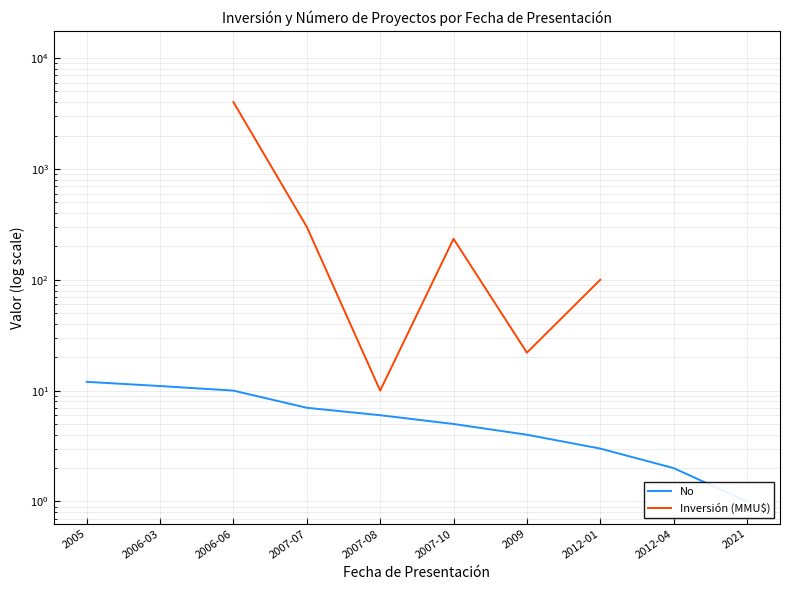

The No series shows 1.6 at 2021. True or false?

False